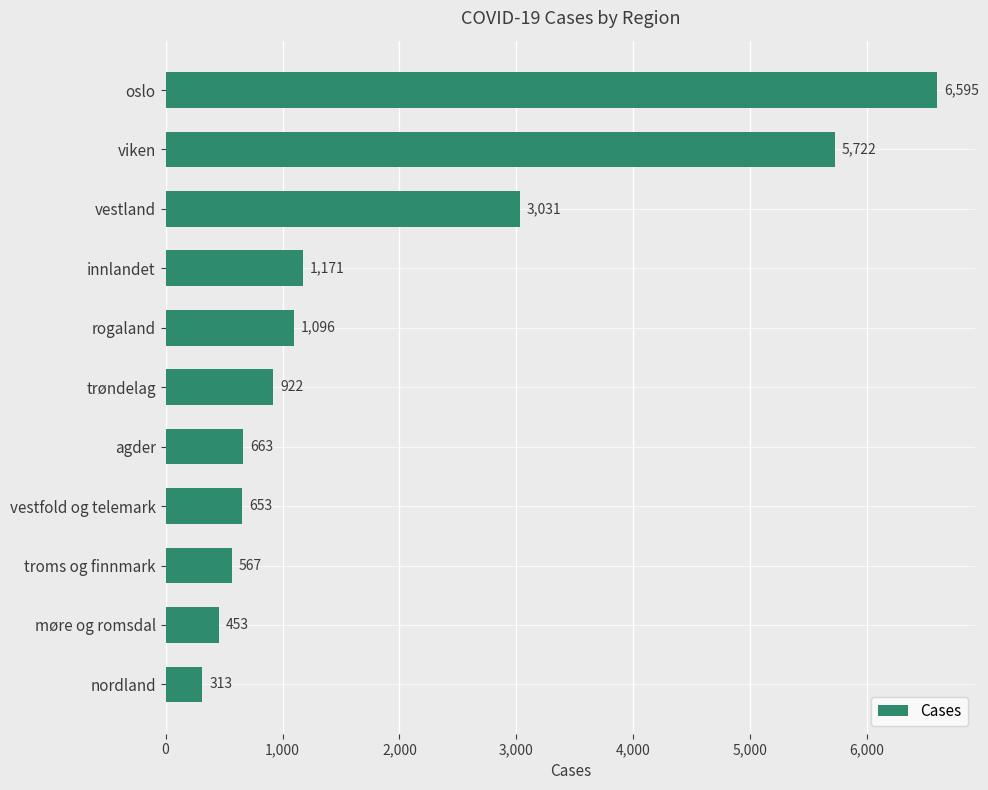

Rank the categories by value from lowest to highest.

nordland, møre og romsdal, troms og finnmark, vestfold og telemark, agder, trøndelag, rogaland, innlandet, vestland, viken, oslo